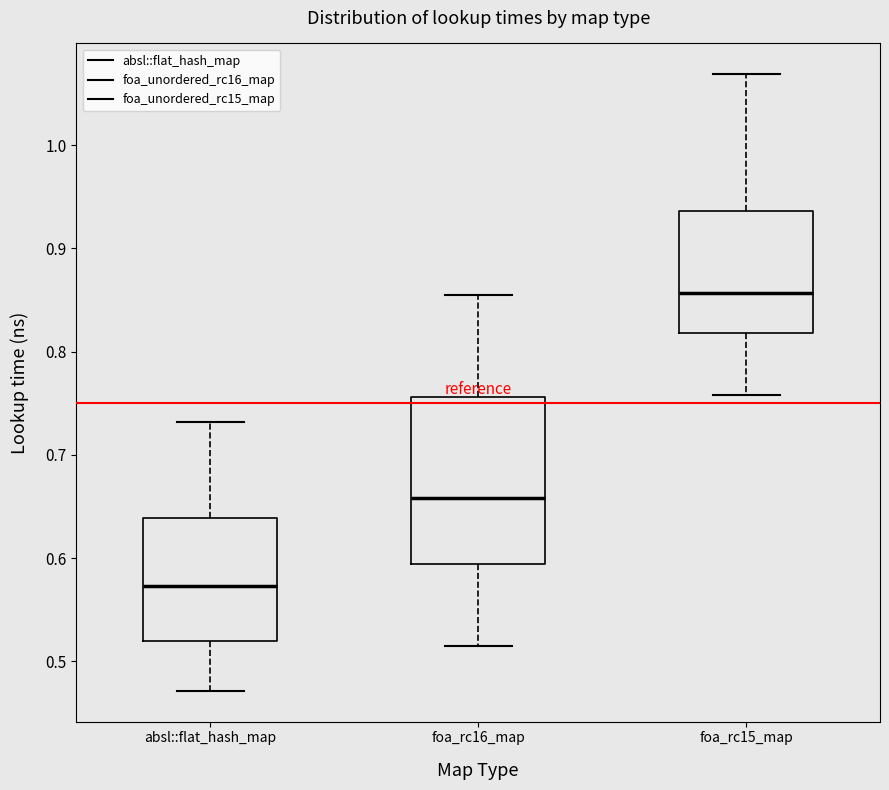

Reading left to right, read every box against the y-axis: the position of its median line, the range the box covers, and the ends of its whiskers. The values are not printed on the chart, so give them approximately, as read against the axis.

absl::flat_hash_map: median 0.57, box 0.52 to 0.64, whiskers 0.47 to 0.73
foa_rc16_map: median 0.66, box 0.59 to 0.76, whiskers 0.51 to 0.85
foa_rc15_map: median 0.86, box 0.82 to 0.94, whiskers 0.76 to 1.07